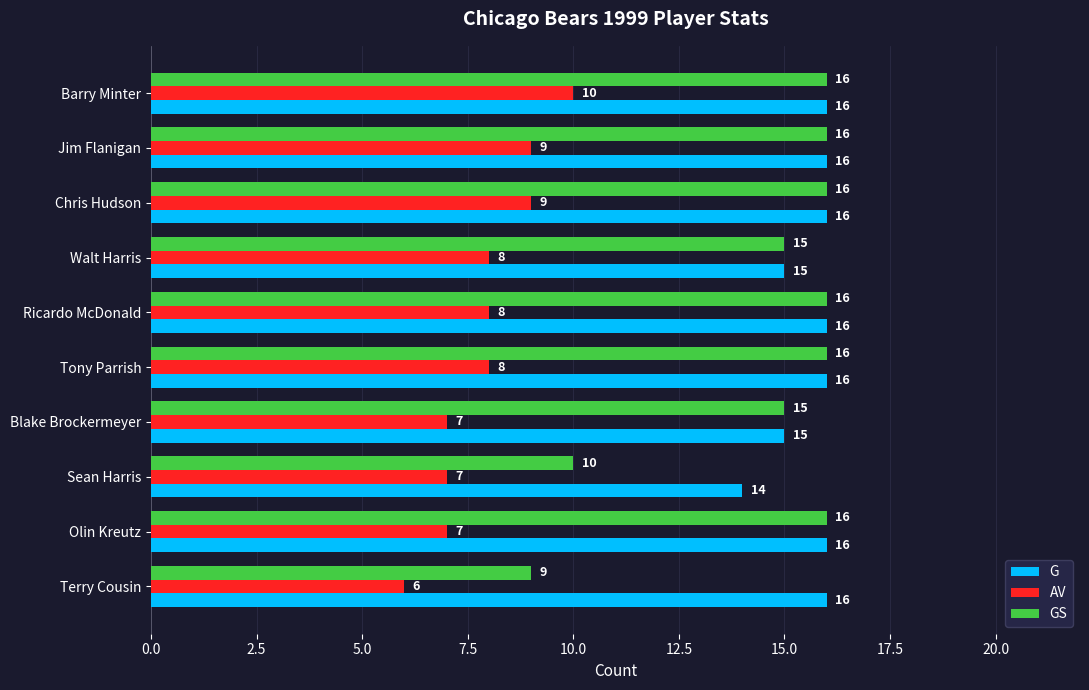

Which series has the widest spread of values?

GS